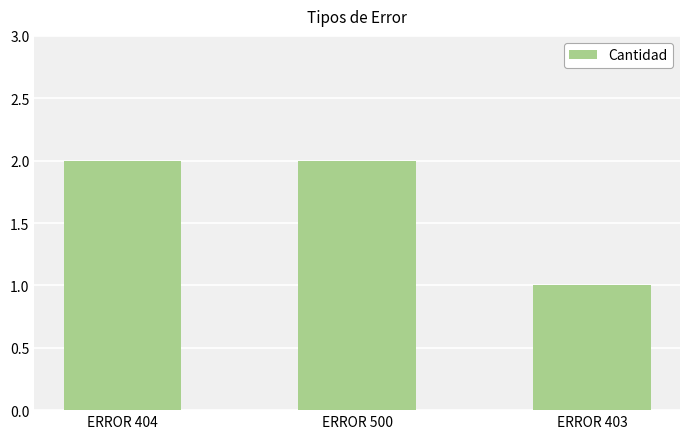

Does the chart contain stacked bars?

No